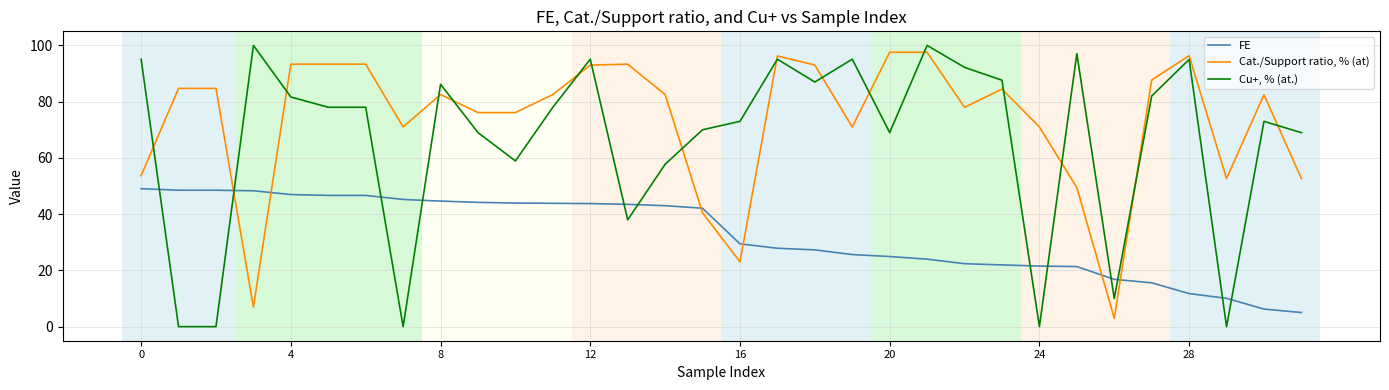

How many values in the Cat./Support ratio, % (at) series are below 82?

14